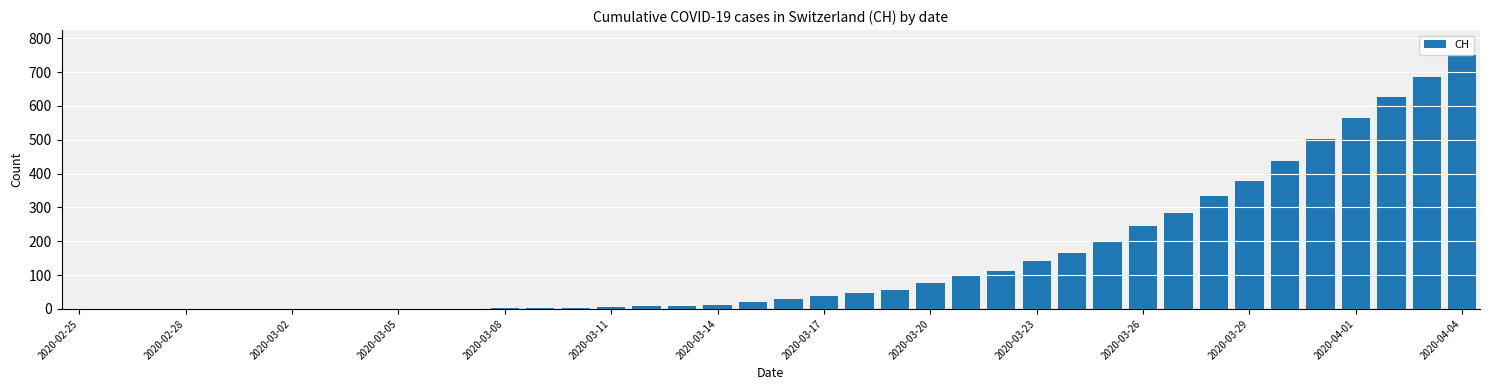

Which label corresponds to the largest value in the chart?

2020-04-04